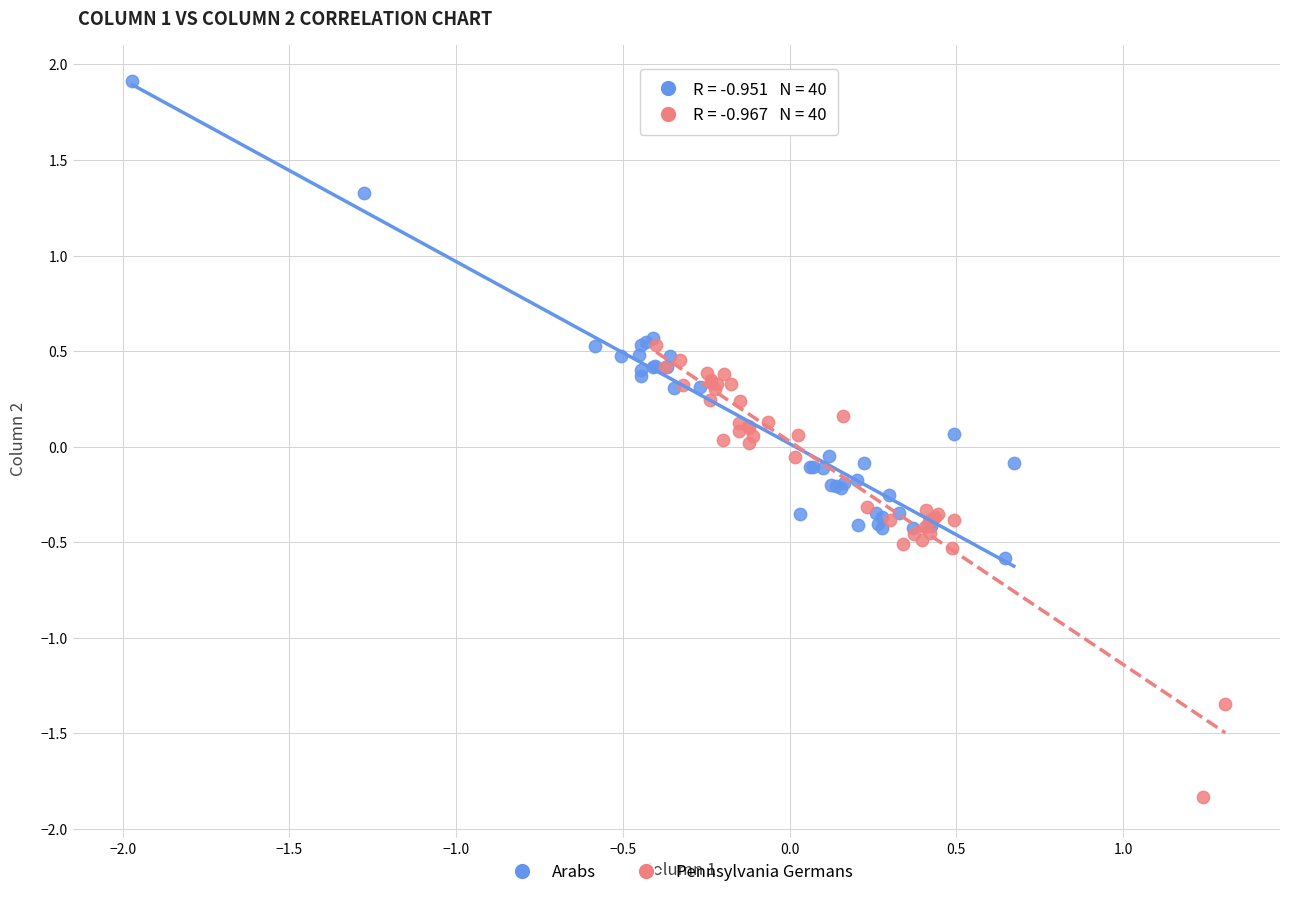

Which series contains the highest Y value?

Arabs